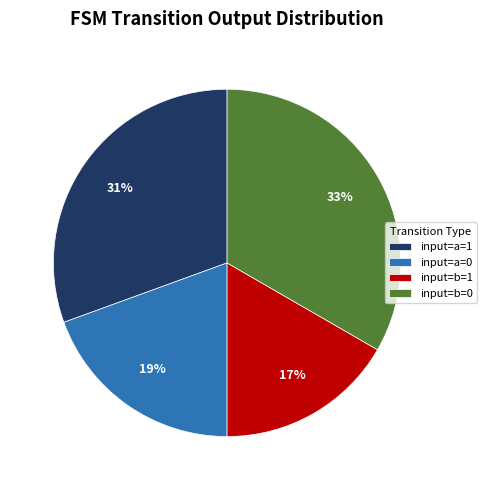

Is it true that input=b=0 is 33% of the pie?

True